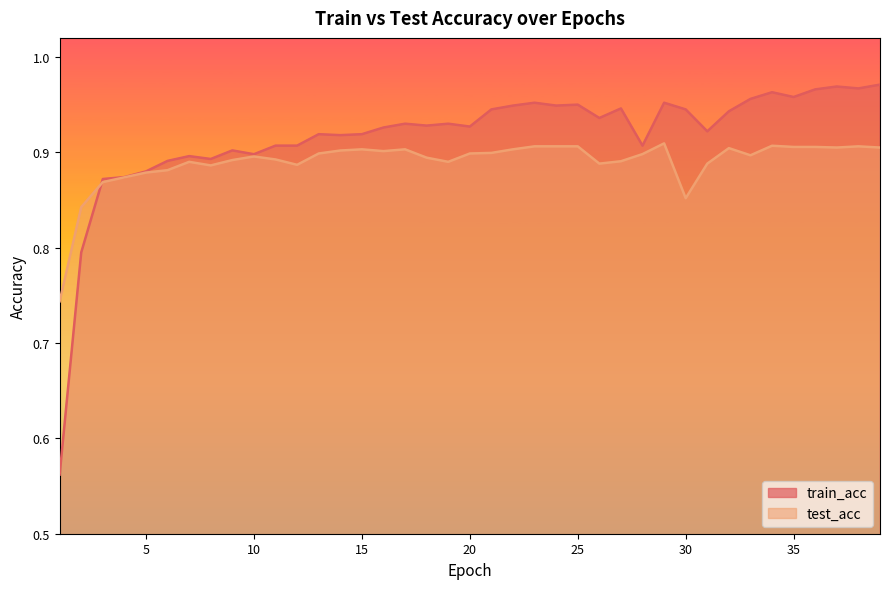

What is the difference between the maximum and minimum values in the train_acc series?

0.4